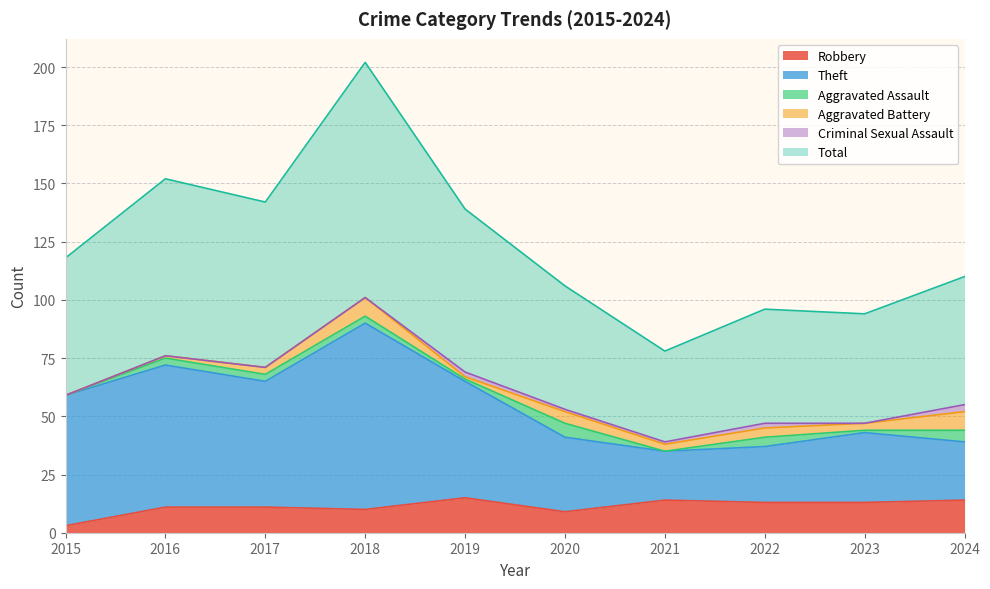

Is it true that Robbery equals 14 at 2024?

True